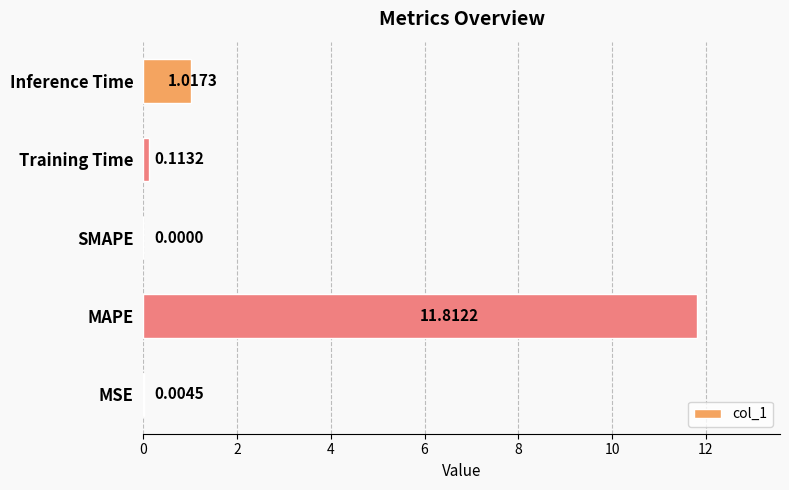

Where is the data nearest to the value 5?

Inference Time